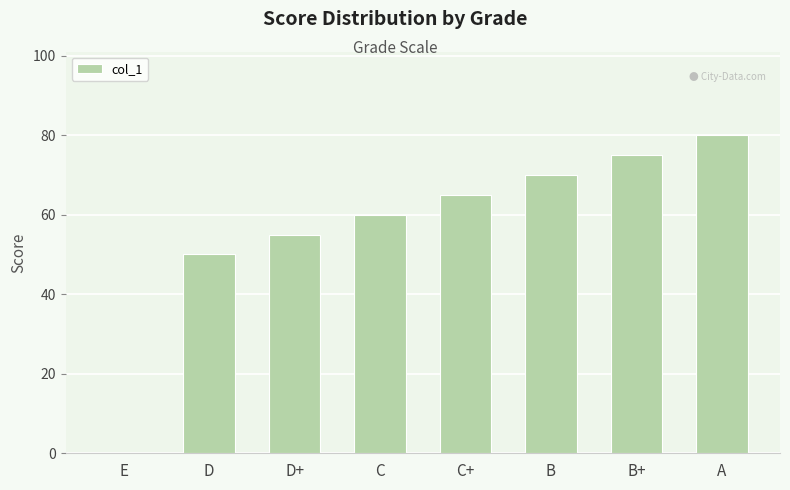

At which category does the chart reach its peak across all series?

A